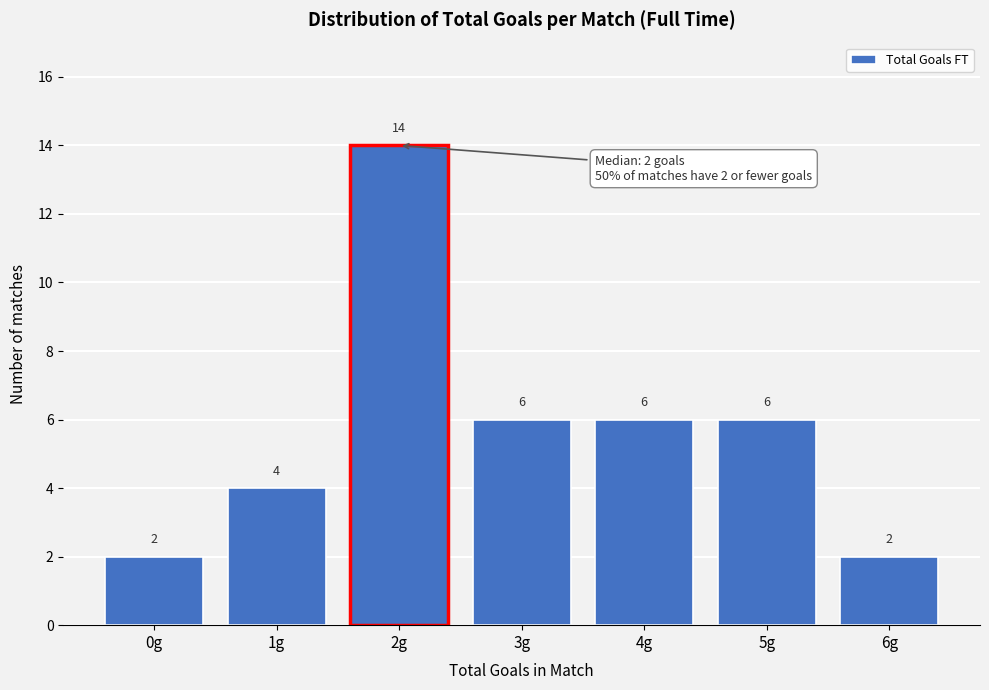

Reading right to left, transcribe all the data shown in this chart.

6g=2	5g=6	4g=6	3g=6	2g=14	1g=4	0g=2